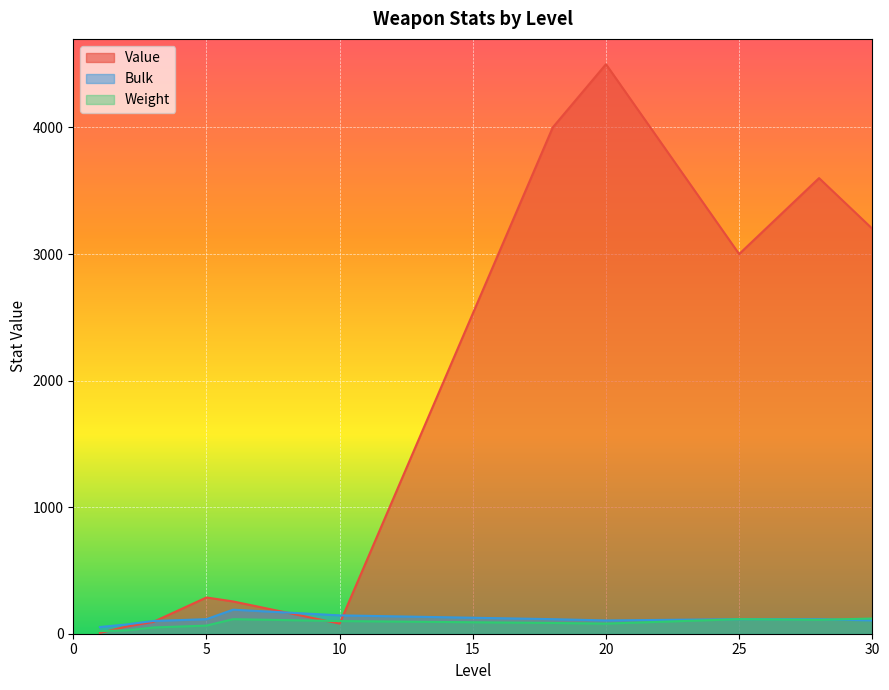

At how many categories does at least one series exceed 3571?

3